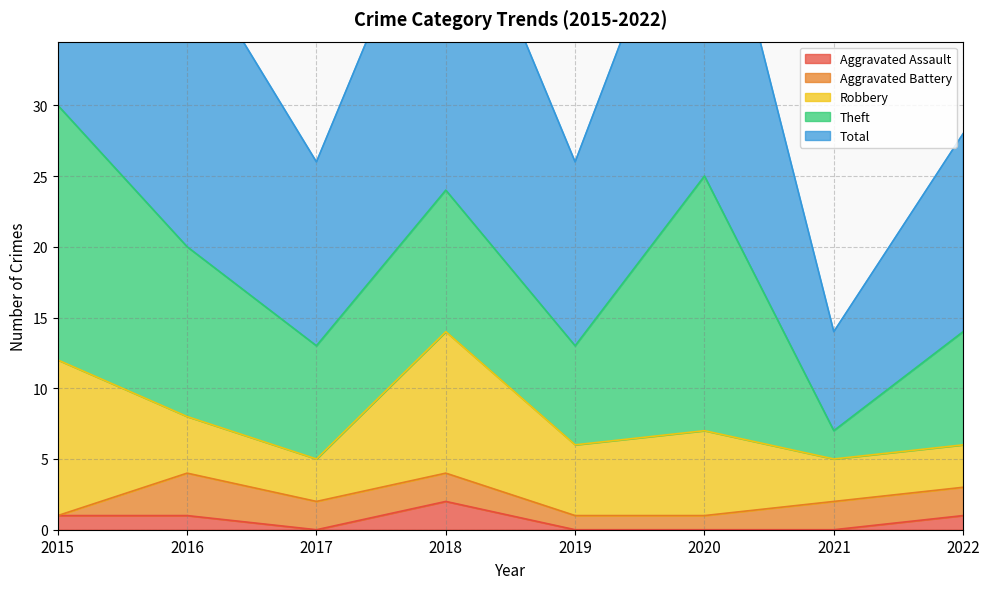

Reading left to right, list all the values displayed in this chart.

Aggravated Assault: 1	1	0	2	0	0	0	1
Aggravated Battery: 0	3	2	2	1	1	2	2
Robbery: 11	4	3	10	5	6	3	3
Theft: 18	12	8	10	7	18	2	8
Total: 30	21	13	24	13	25	7	14